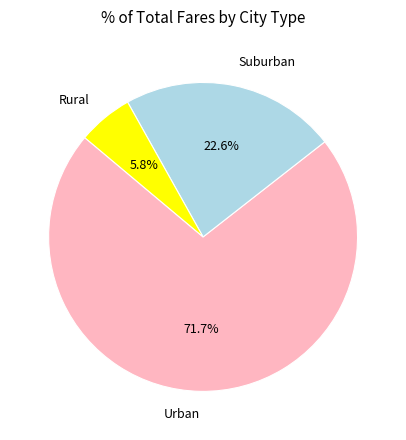

Rank the categories by value from lowest to highest.

Rural, Suburban, Urban